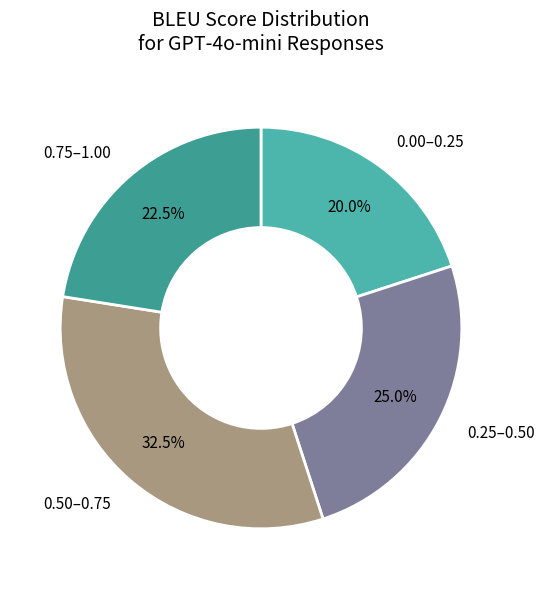

What is the smallest slice in the pie chart?

0.00–0.25